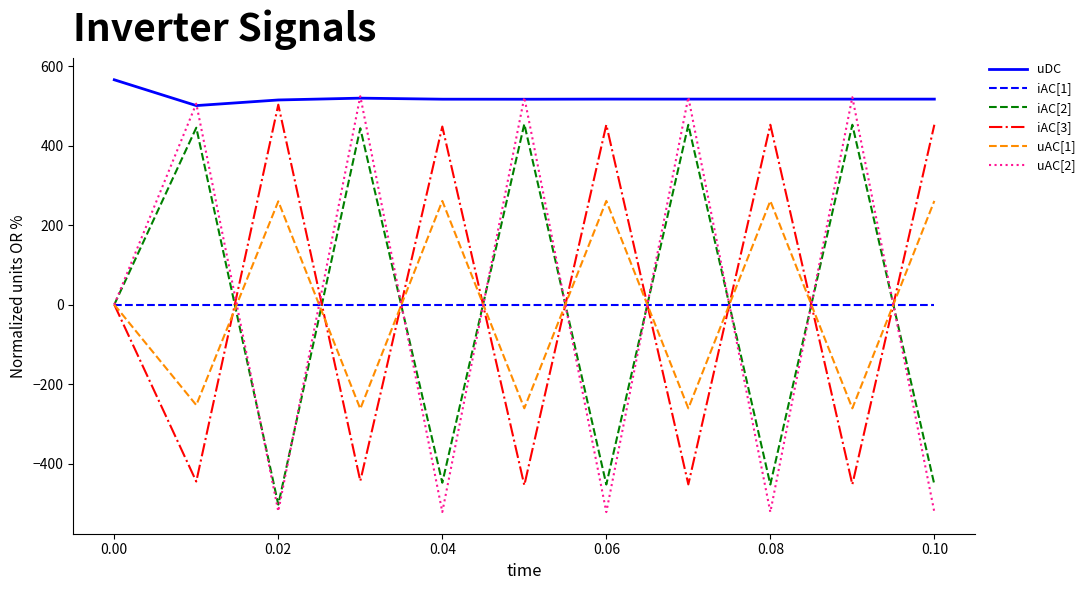

What is the minimum value shown in the chart?

-522.0